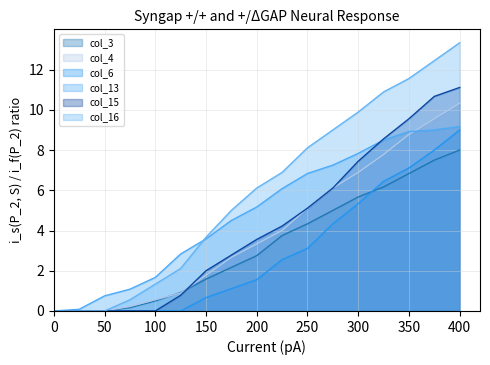

Rank the series at 175 from highest to lowest value.

col_16, col_13, col_15, col_4, col_3, col_6